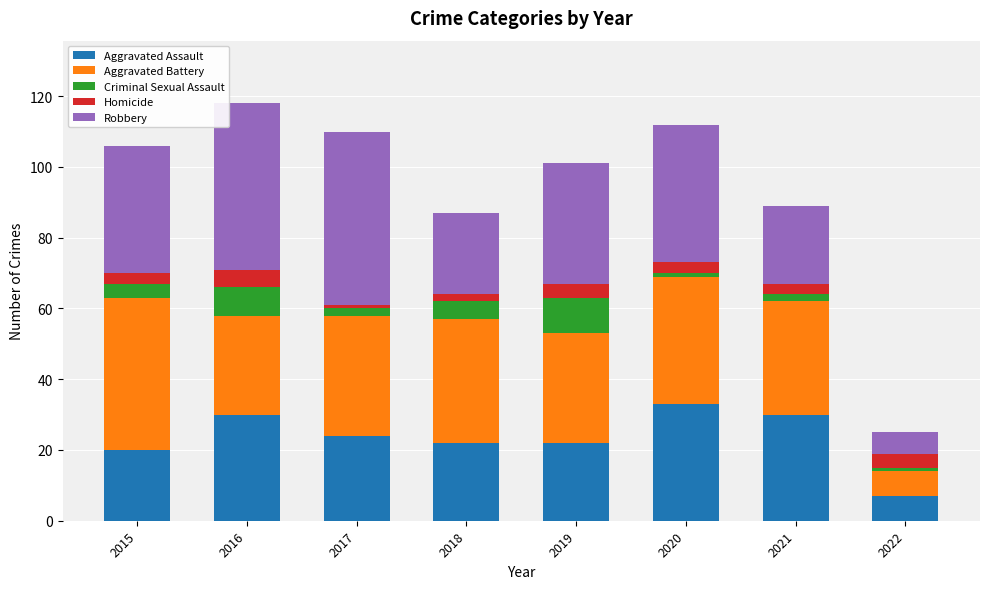

What is the total value across all series at 2016?

118